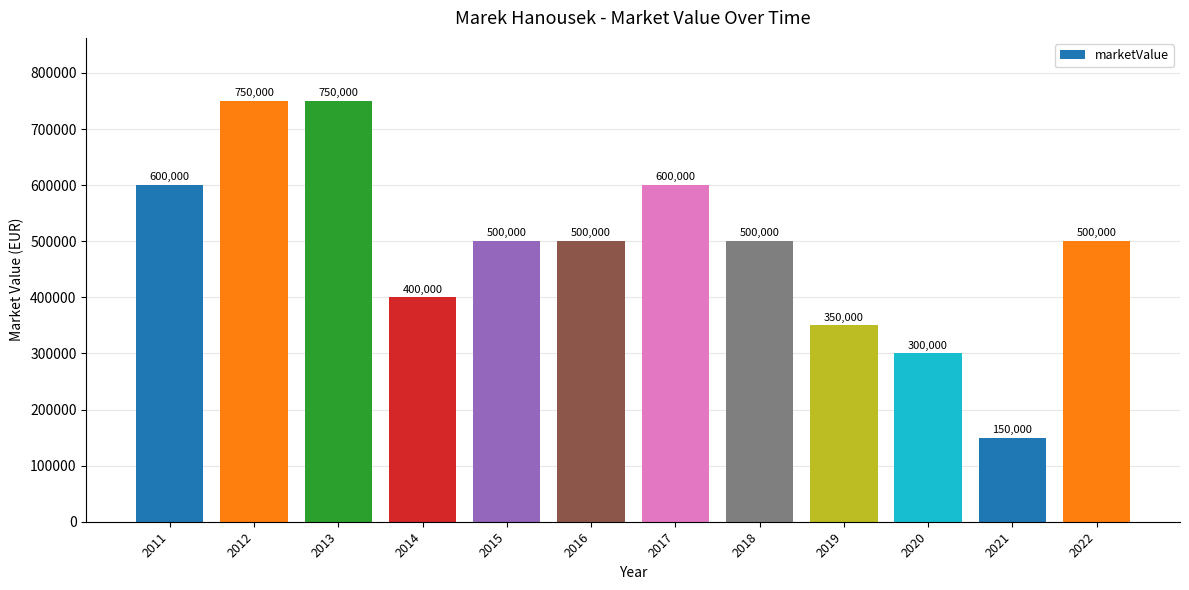

What is the difference between the second highest and second lowest values?

450000